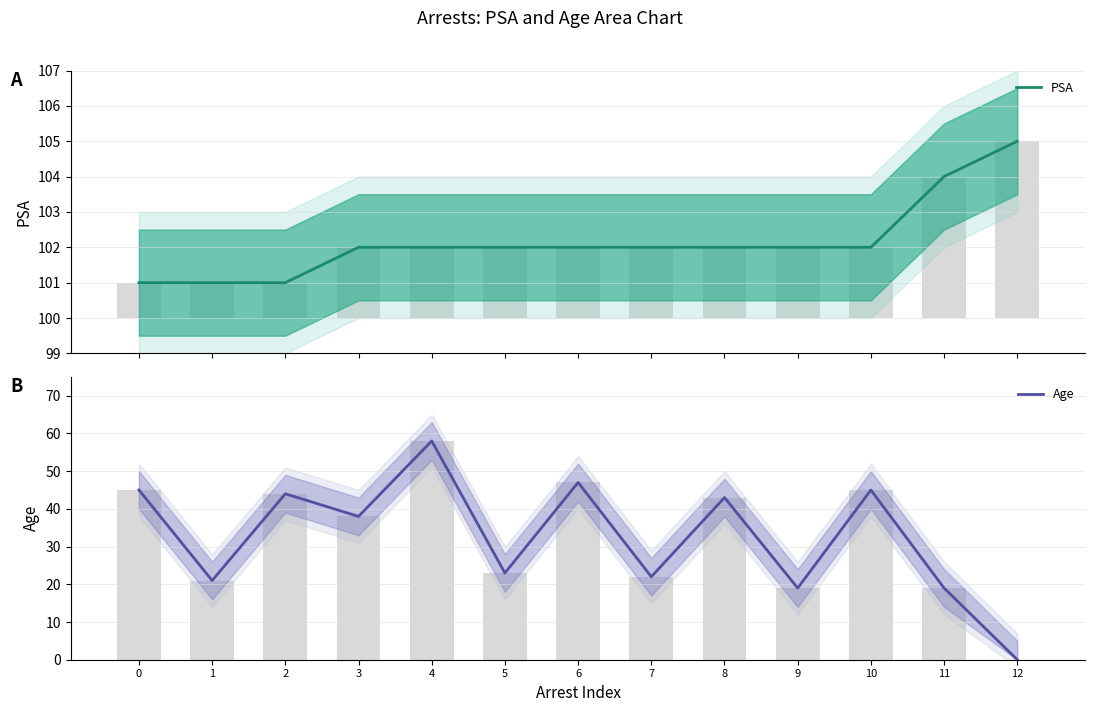

The PSA series shows 138 at 8. True or false?

False